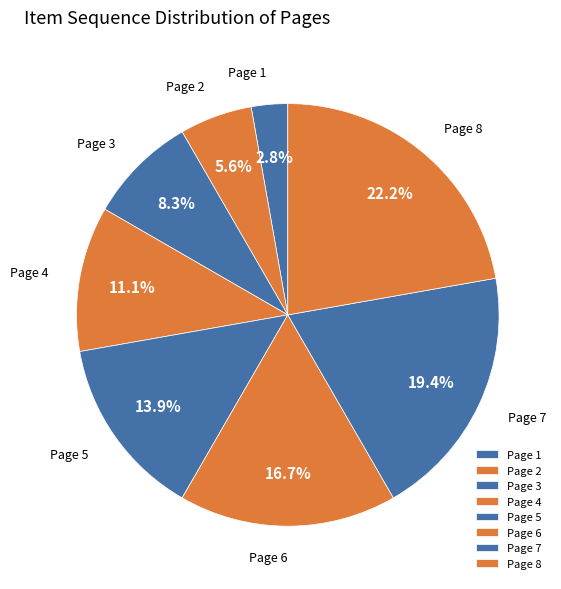

What is the ratio of the value at Page 7 to the value at Page 8?

0.9